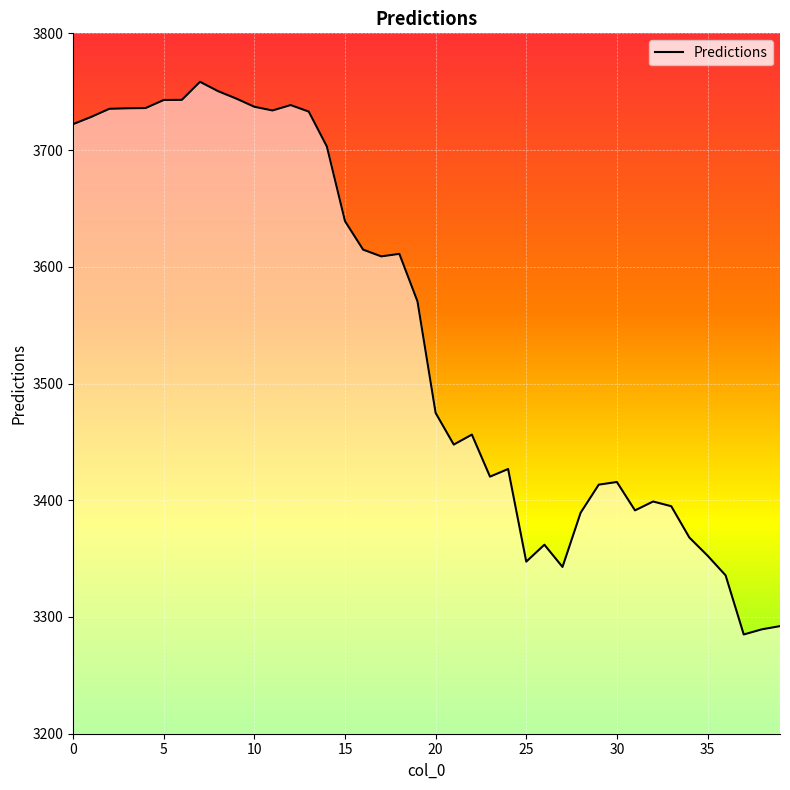

What is the difference between the maximum and minimum values?

473.5